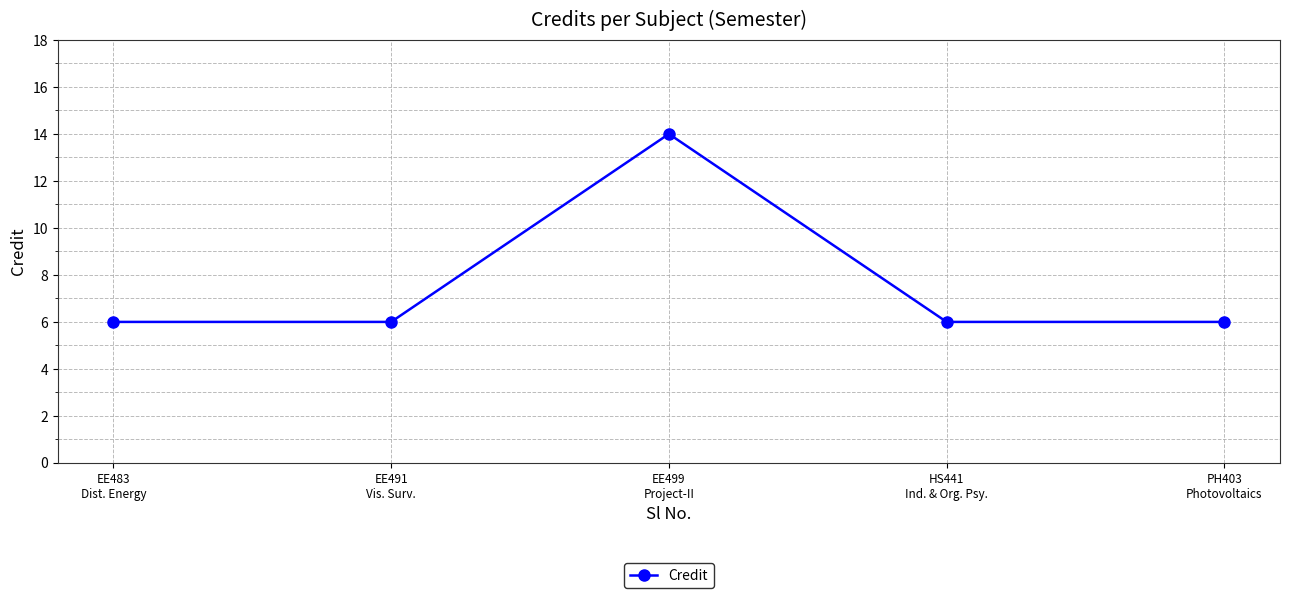

Between PH403
Photovoltaics and EE499
Project-II, which is larger?

EE499
Project-II